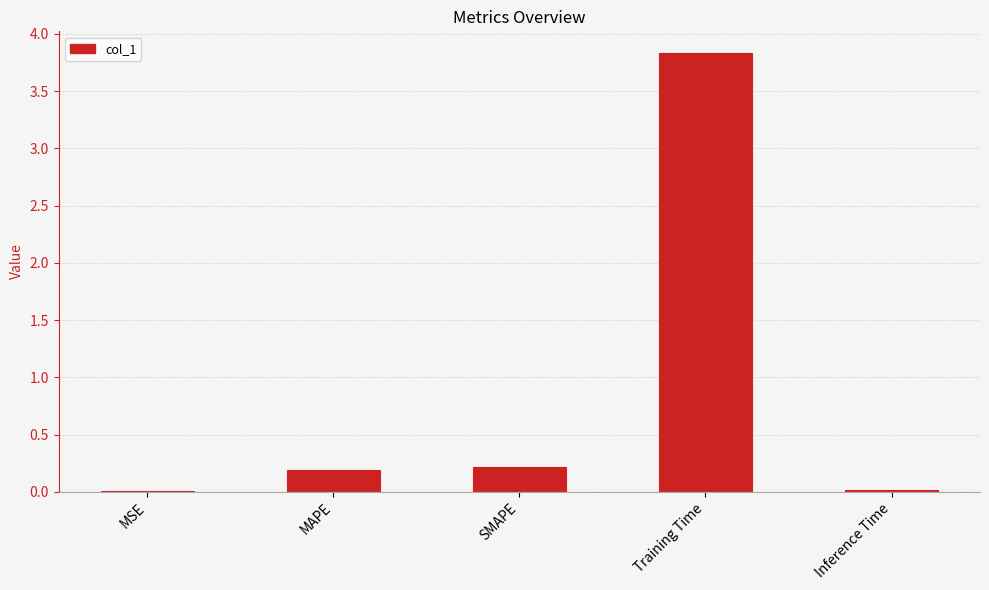

Which label corresponds to the largest value in the chart?

Training Time